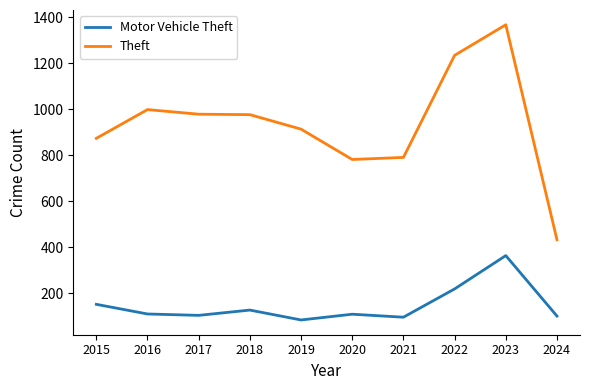

What are all the series names shown in the legend?

Motor Vehicle Theft, Theft